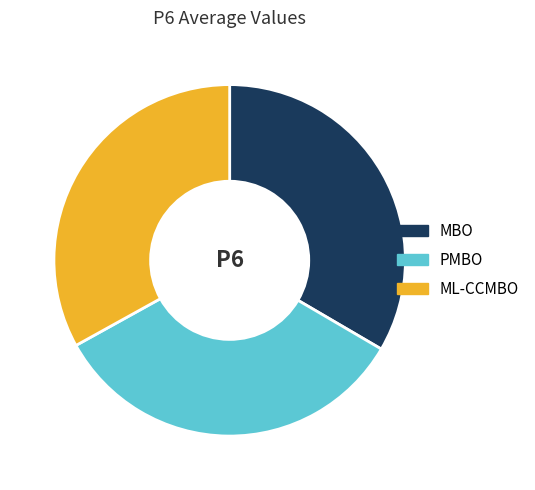

True or false: PMBO accounts for 25% of the total.

False